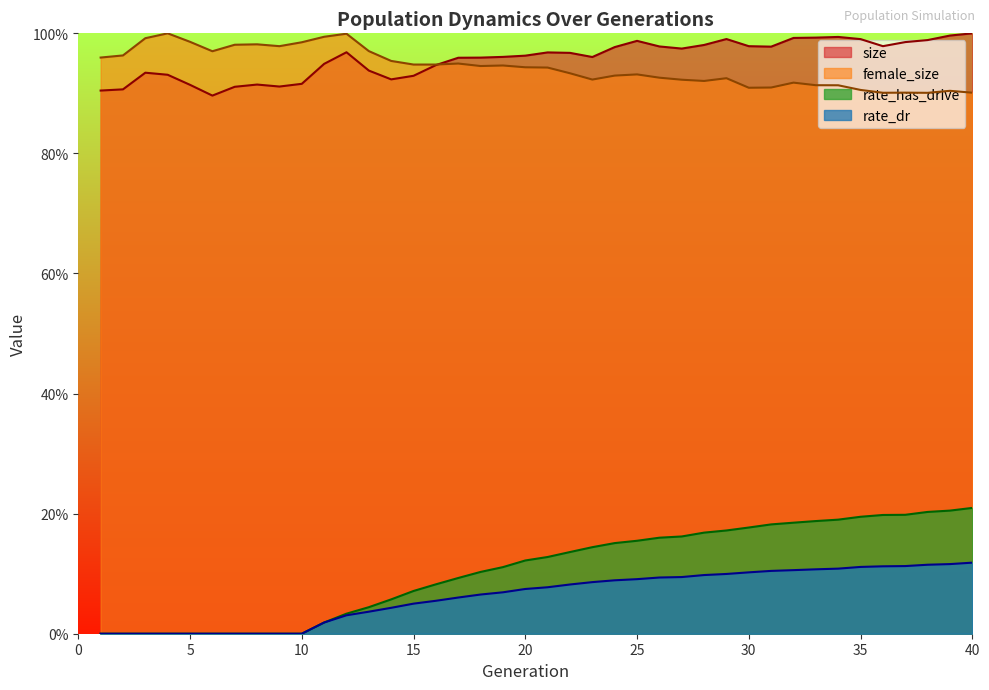

List the series in order of their peak value, lowest first.

rate_dr, rate_has_drive, female_size, size